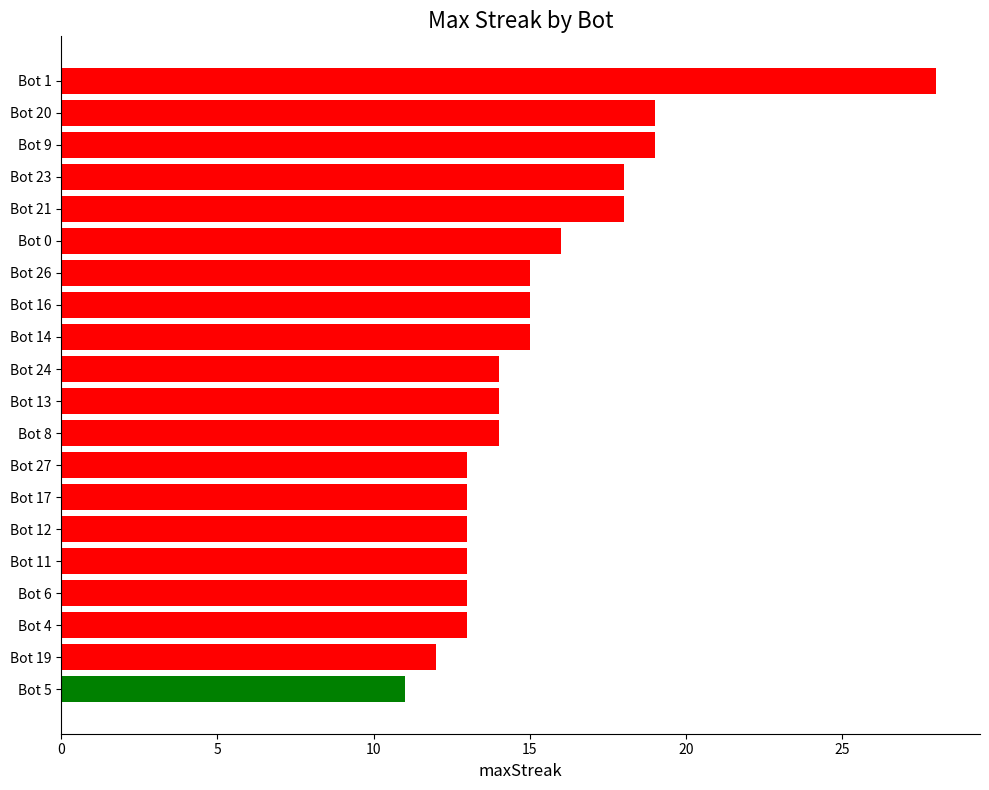

How many bars are there in total?

20